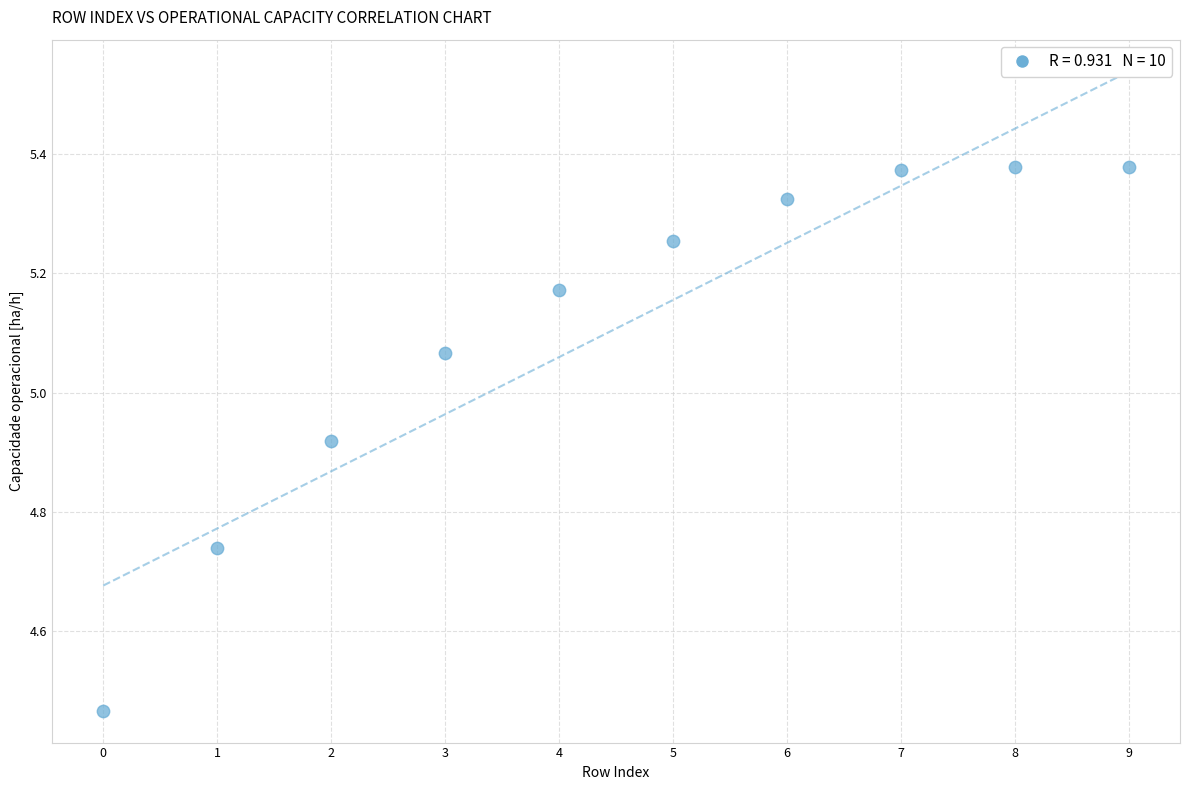

What is the range of Y values (max minus min)?

0.9